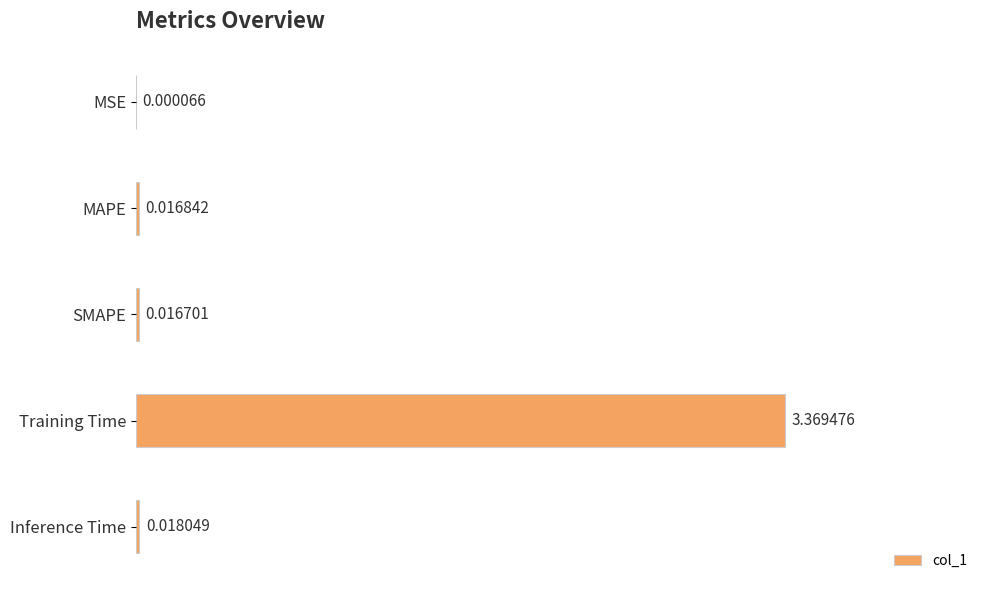

At which category does the chart reach its peak across all series?

Training Time